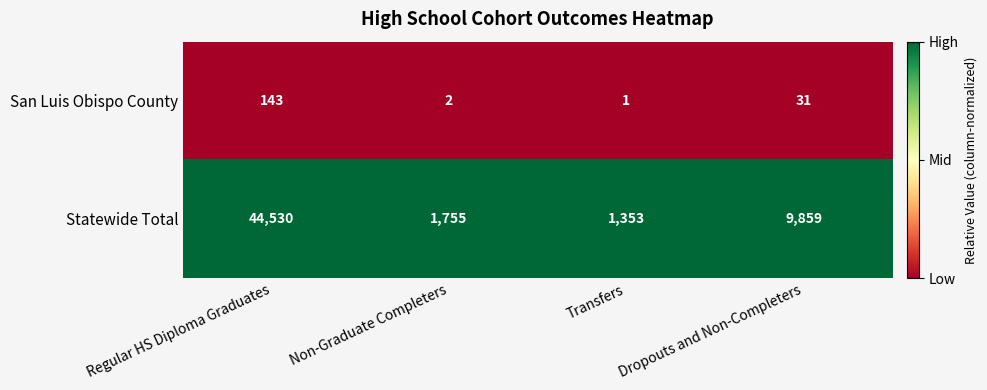

Reading right to left, extract all data points from this chart.

San Luis Obispo County: 31	1	2	143
Statewide Total: 9859	1353	1755	44530